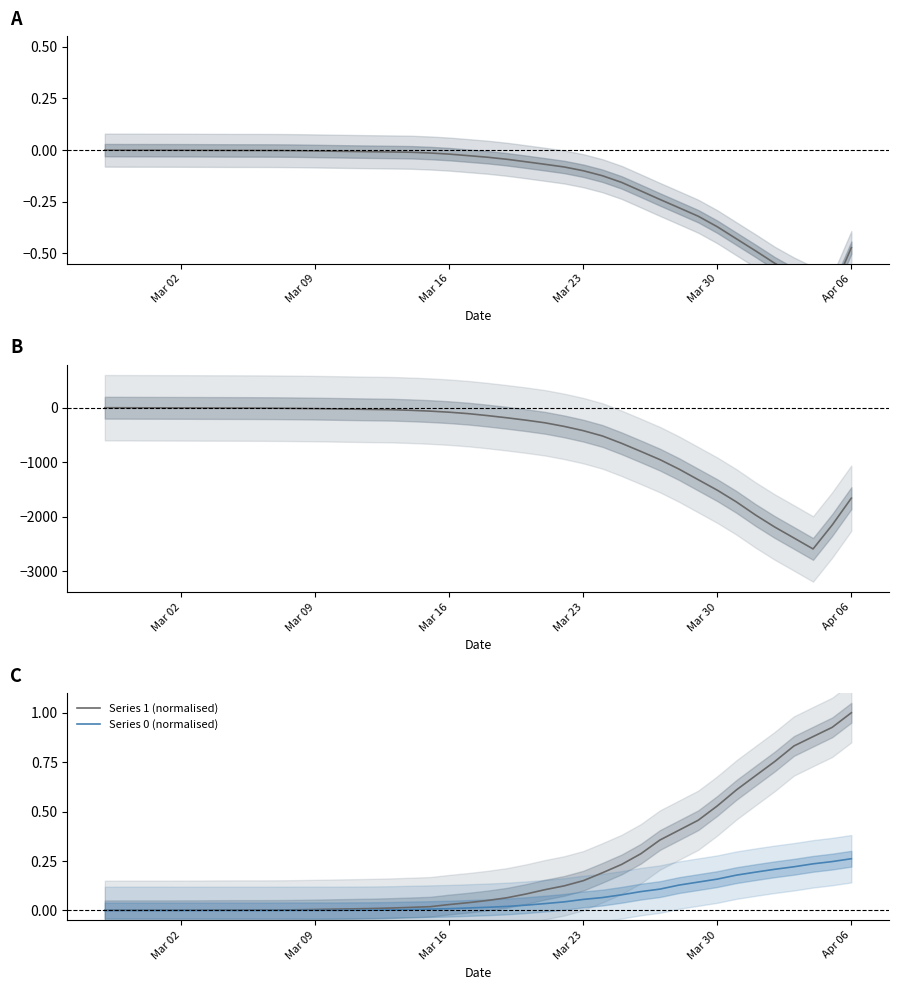

How many categories are shown in the chart?

40